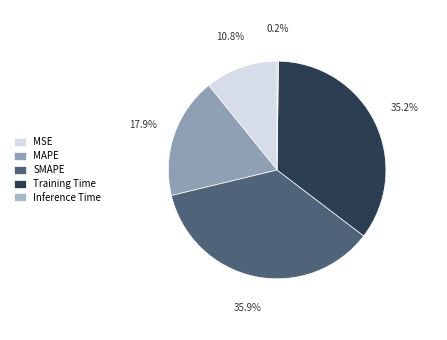

Combined, do MSE and Training Time account for over 50%?

No